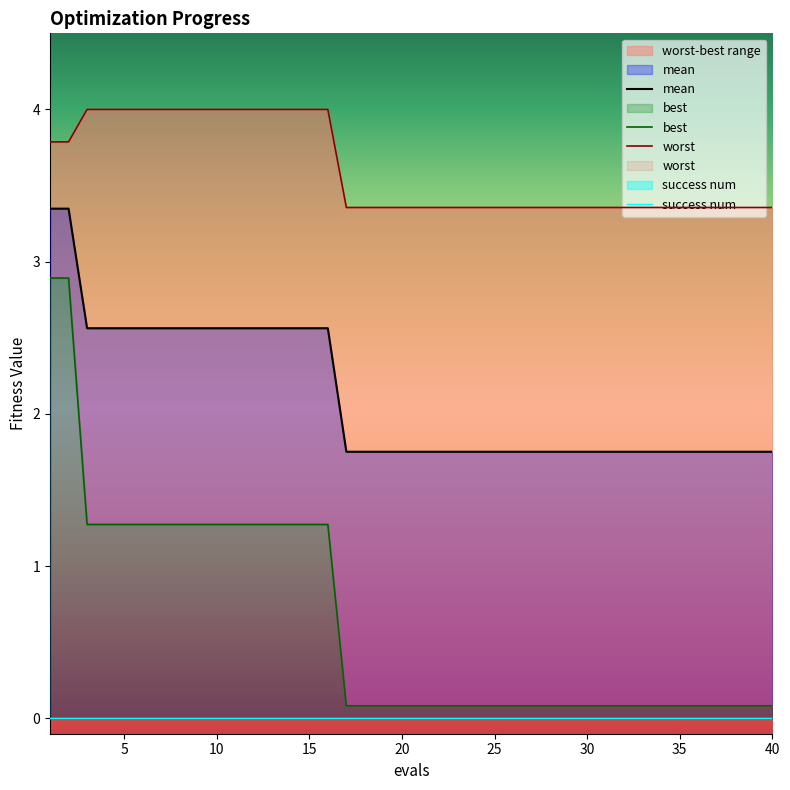

Reading right to left, transcribe all the data shown in this chart.

mean: 1.8	1.8	1.8	1.8	1.8	1.8	1.8	1.8	1.8	1.8	1.8	1.8	1.8	1.8	1.8	1.8	1.8	1.8	1.8	1.8	1.8	1.8	1.8	1.8	2.6	2.6	2.6	2.6	2.6	2.6	2.6	2.6	2.6	2.6	2.6	2.6	2.6	2.6	3.3	3.3
best: 0.1	0.1	0.1	0.1	0.1	0.1	0.1	0.1	0.1	0.1	0.1	0.1	0.1	0.1	0.1	0.1	0.1	0.1	0.1	0.1	0.1	0.1	0.1	0.1	1.3	1.3	1.3	1.3	1.3	1.3	1.3	1.3	1.3	1.3	1.3	1.3	1.3	1.3	2.9	2.9
worst: 3.4	3.4	3.4	3.4	3.4	3.4	3.4	3.4	3.4	3.4	3.4	3.4	3.4	3.4	3.4	3.4	3.4	3.4	3.4	3.4	3.4	3.4	3.4	3.4	4.0	4.0	4.0	4.0	4.0	4.0	4.0	4.0	4.0	4.0	4.0	4.0	4.0	4.0	3.8	3.8
success num: 0.0	0.0	0.0	0.0	0.0	0.0	0.0	0.0	0.0	0.0	0.0	0.0	0.0	0.0	0.0	0.0	0.0	0.0	0.0	0.0	0.0	0.0	0.0	0.0	0.0	0.0	0.0	0.0	0.0	0.0	0.0	0.0	0.0	0.0	0.0	0.0	0.0	0.0	0.0	0.0